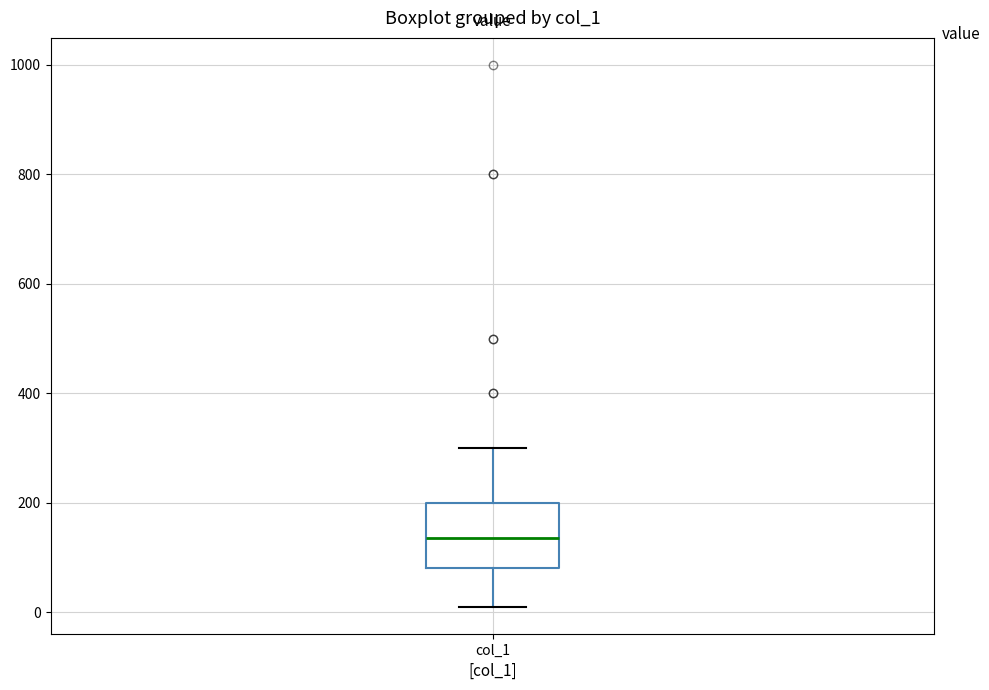

Transcribe this box plot: give where the median line is, the range the box spans, and where the two whiskers end, as read against the y-axis. The values are not printed on the chart, so give them approximately, as read against the axis.

median 140, box 80 to 200, whiskers 20 to 300